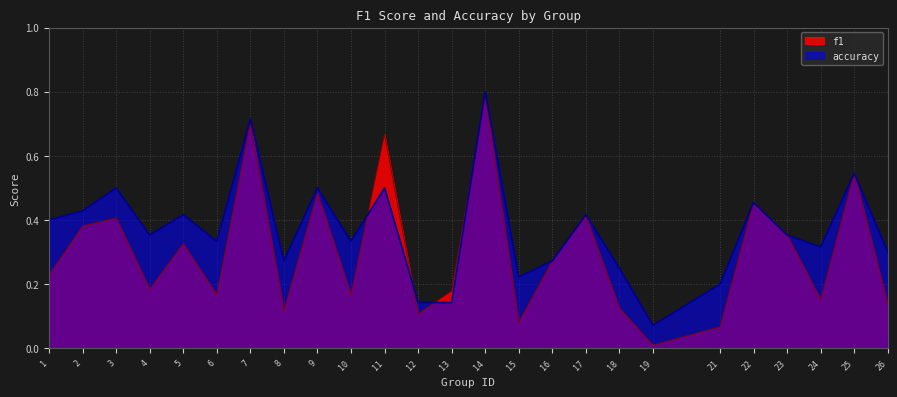

Reading left to right, extract all data points from this chart.

f1: 0.2	0.4	0.4	0.2	0.3	0.2	0.7	0.1	0.5	0.2	0.7	0.1	0.2	0.8	0.1	0.3	0.4	0.1	0.0	0.1	0.5	0.4	0.2	0.5	0.1
accuracy: 0.4	0.4	0.5	0.4	0.4	0.3	0.7	0.3	0.5	0.3	0.5	0.1	0.1	0.8	0.2	0.3	0.4	0.2	0.1	0.2	0.5	0.4	0.3	0.5	0.3